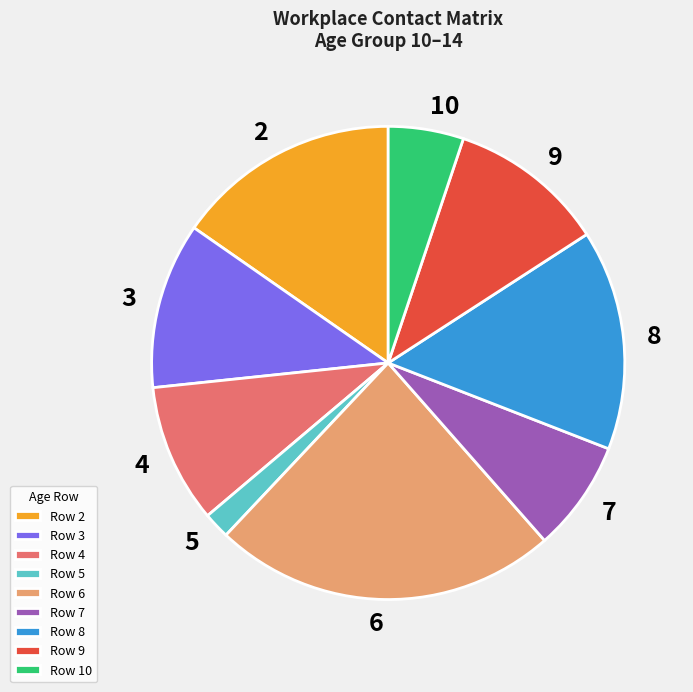

Combined, do 8 and 7 account for over 50%?

No